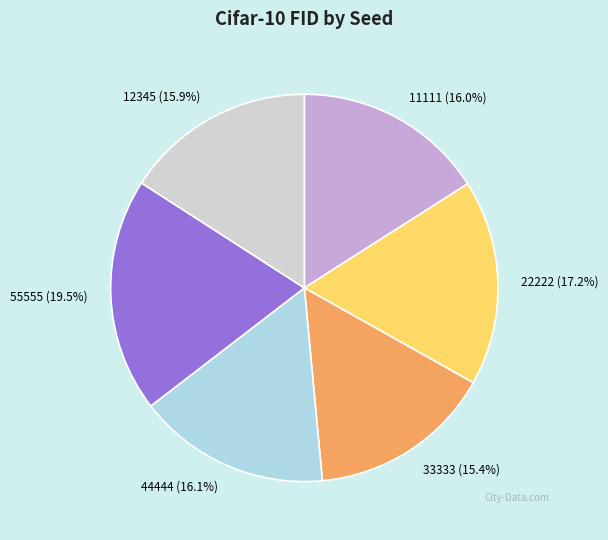

Is the sum of 12345 and 55555 greater than half?

No